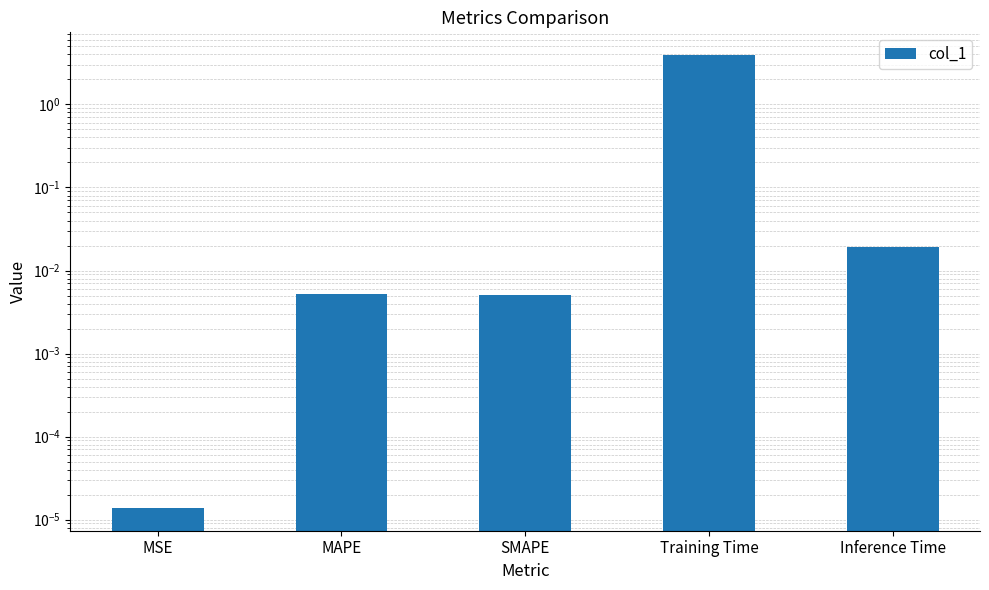

What position from the left is SMAPE?

3